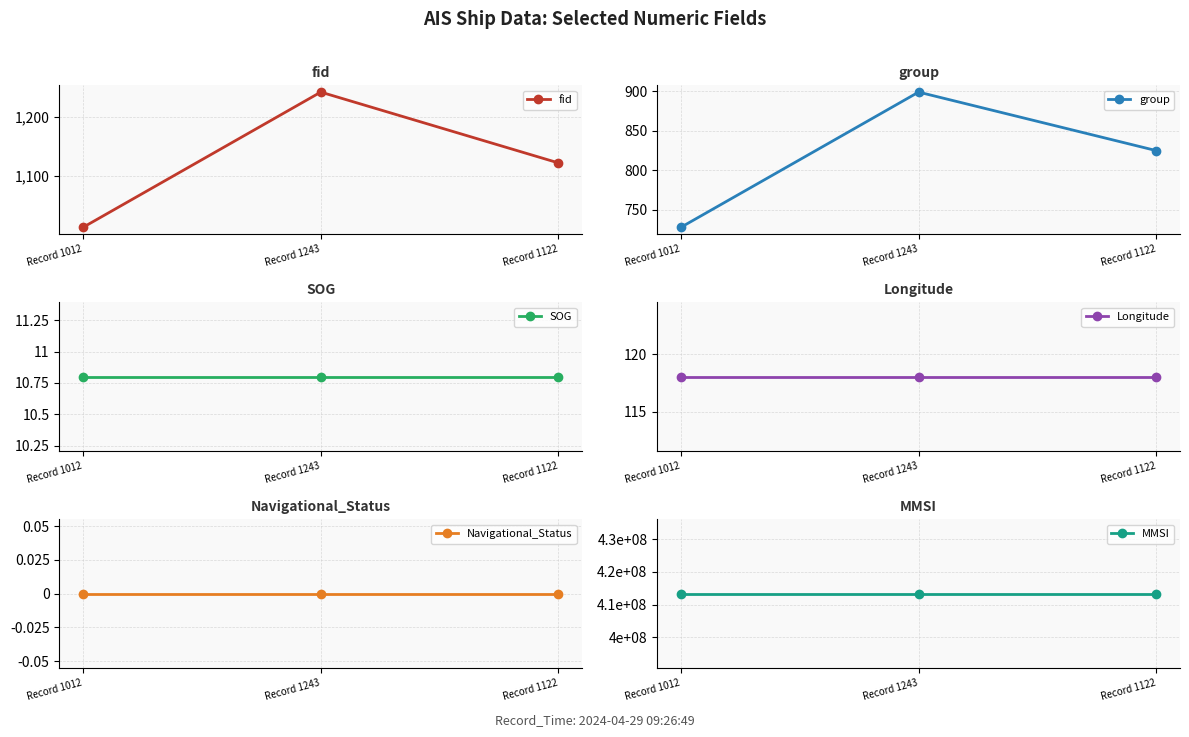

What value does the MMSI series have at Record 1122?

413333888.0